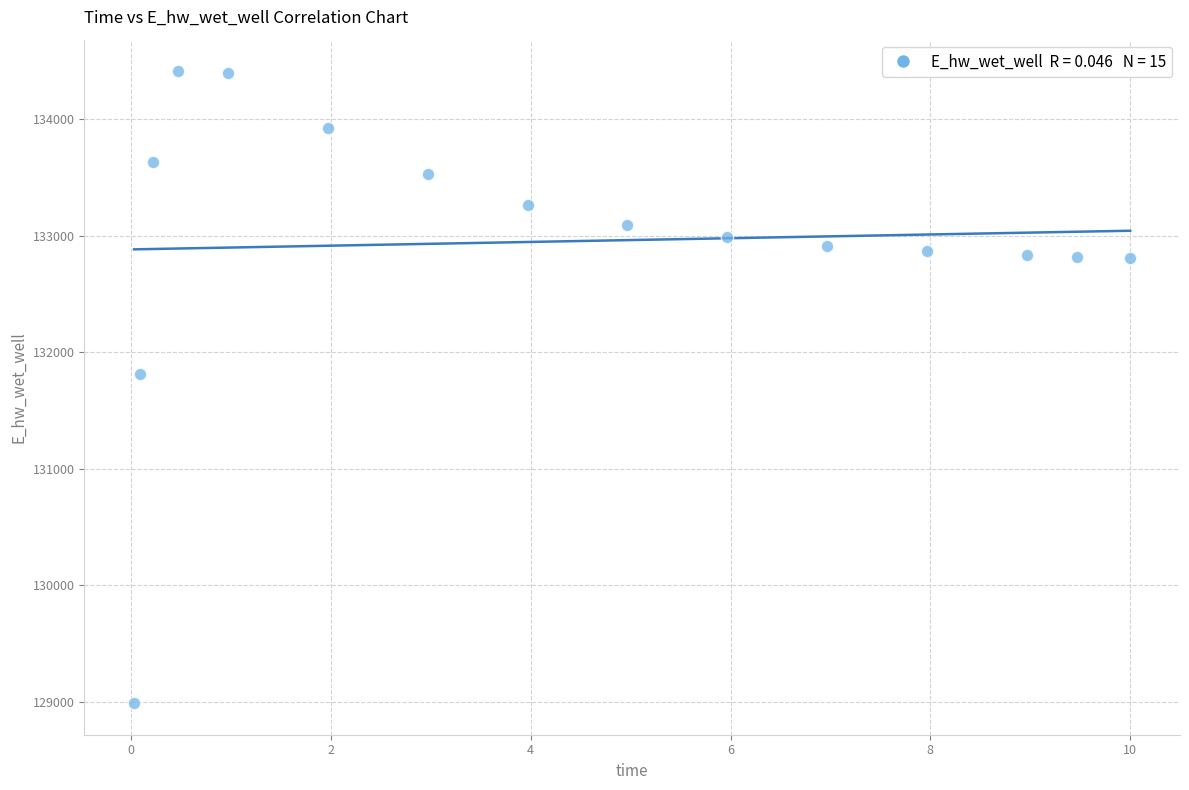

What is the range of X values (max minus min)?

10.0